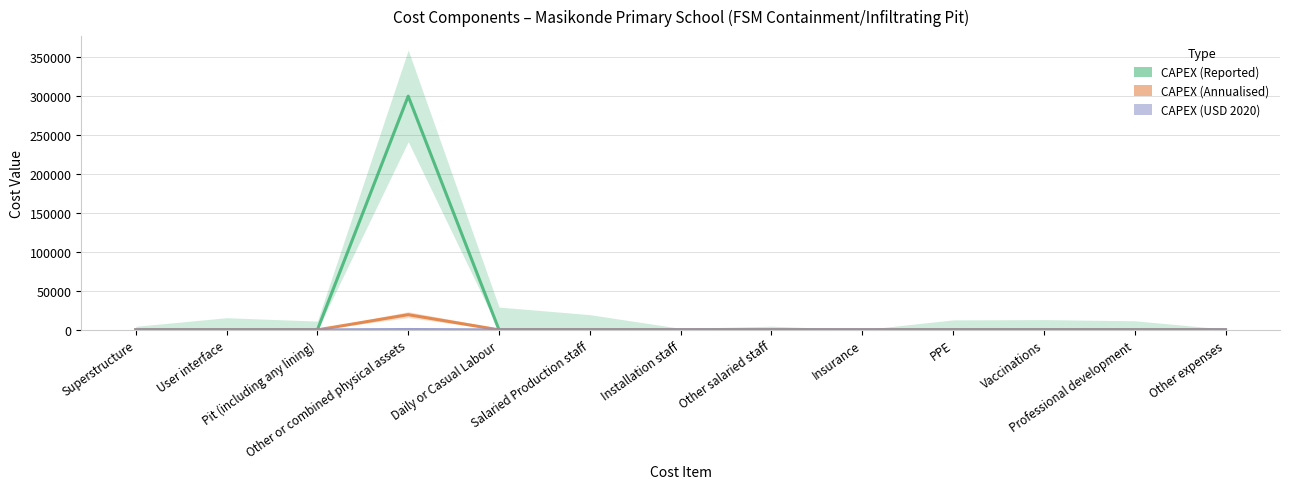

Reading right to left, transcribe all the data shown in this chart.

CAPEX (Reported): 0.0	0.0	0.0	0.0	0.0	0.0	0.0	0.0	0.0	300000.0	0.0	0.0	0.0
CAPEX (Annualised): 0.0	0.0	0.0	0.0	0.0	0.0	0.0	0.0	0.0	19515.4	0.0	0.0	0.0
CAPEX (USD 2020): 0.0	0.0	0.0	0.0	0.0	0.0	0.0	0.0	0.0	473.5	0.0	0.0	0.0